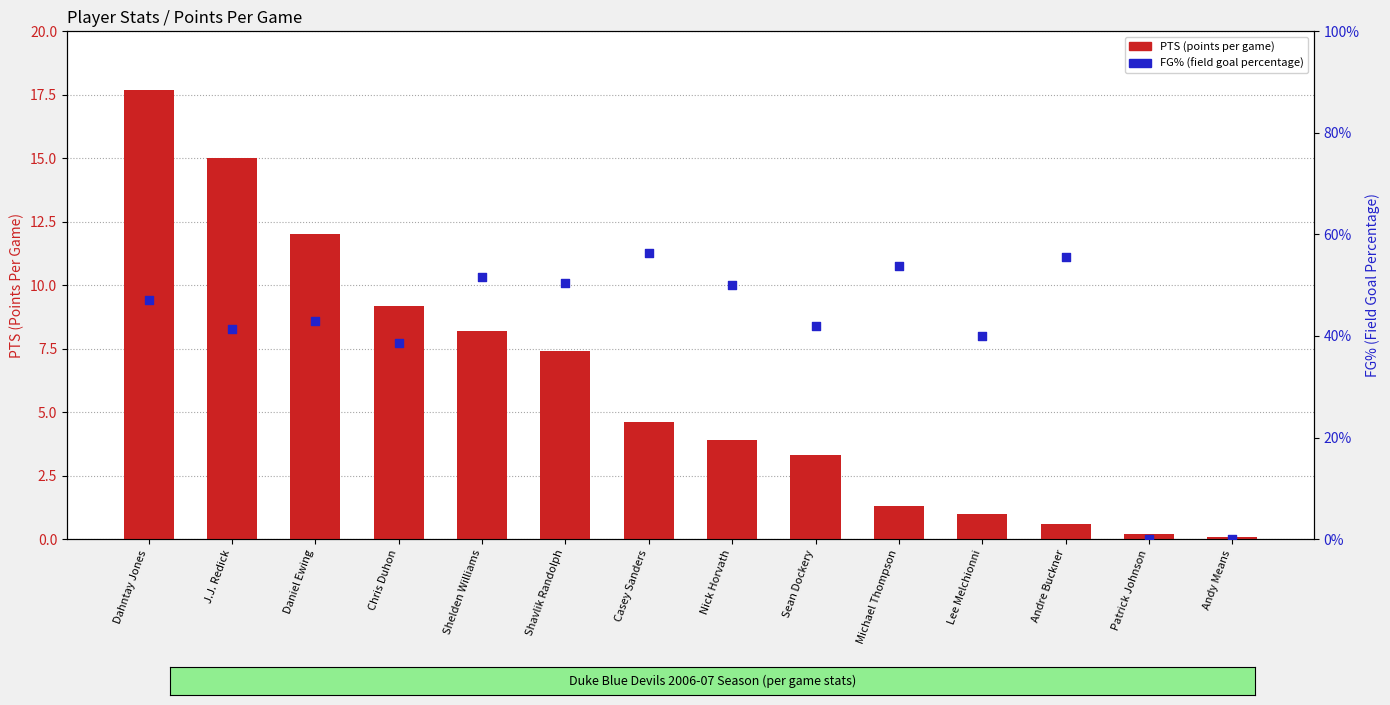

At how many categories does at least one series exceed 3?

9